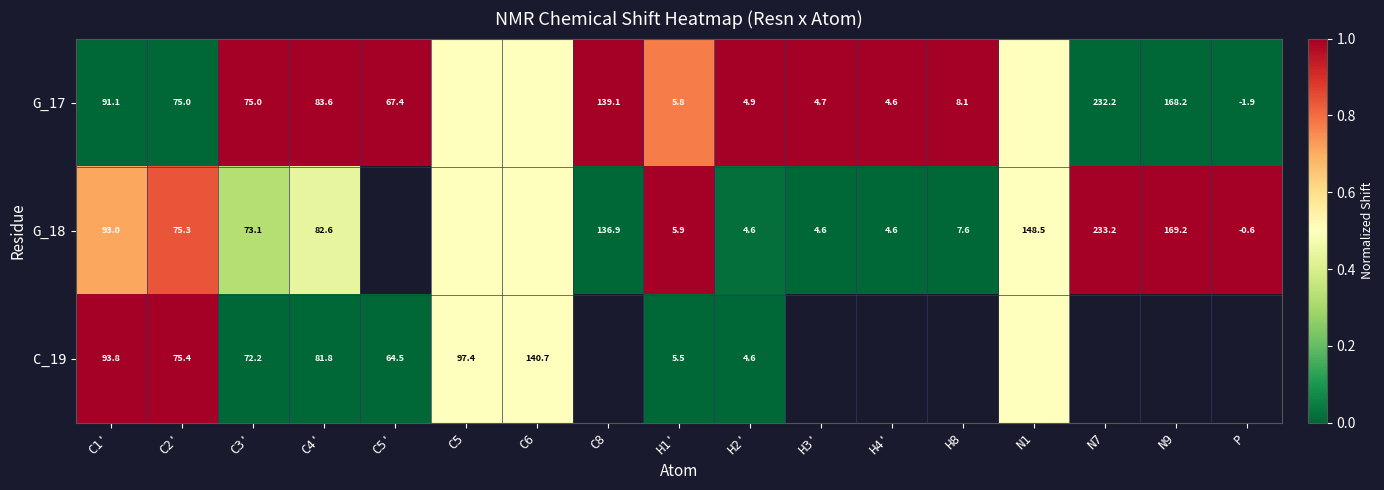

The G_18 series shows 233.2 at N7. True or false?

True